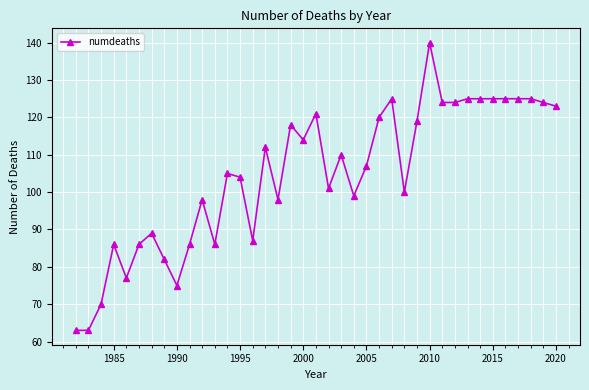

What is the value of the 33rd point from the left?

125